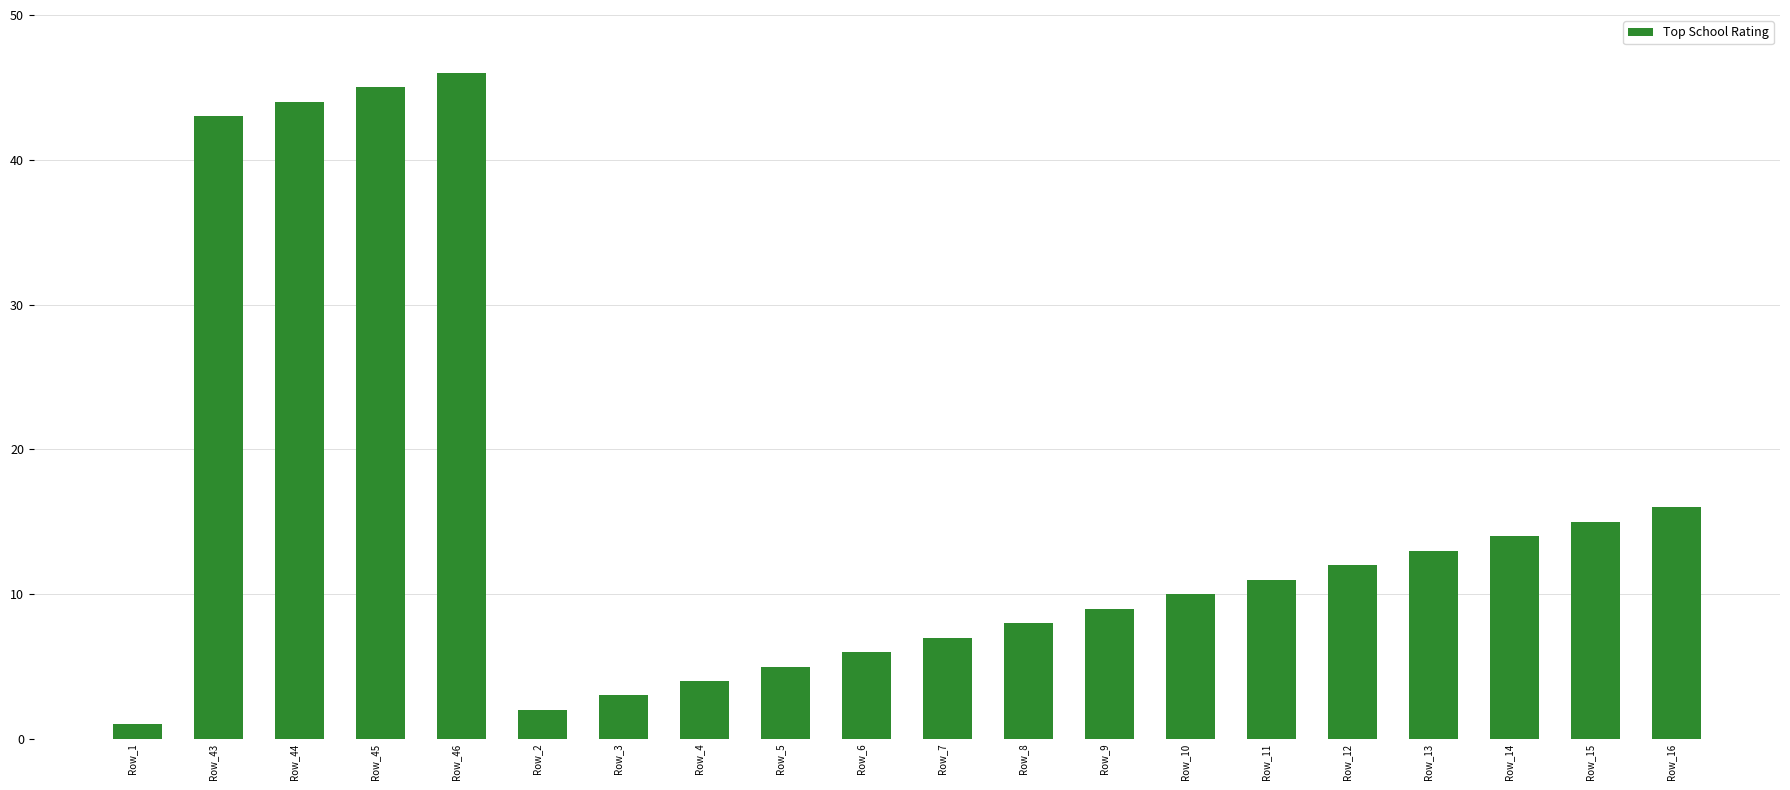

Approximately how many times larger is the value at Row_12 compared to Row_4?

3.0